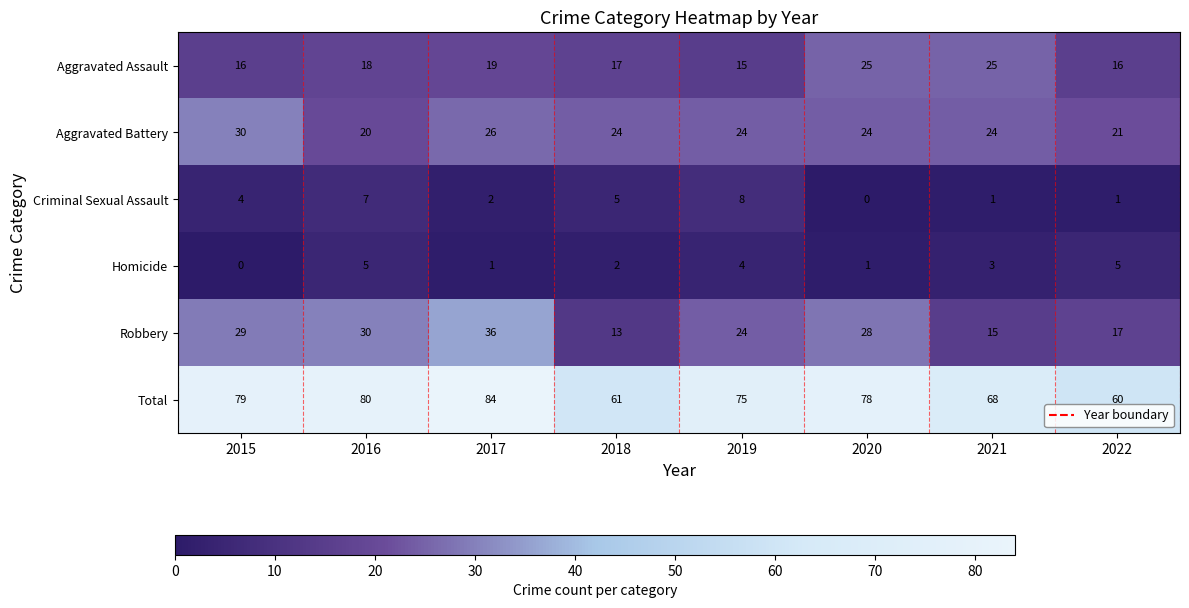

What is the difference between the highest and lowest values at 2020?

78